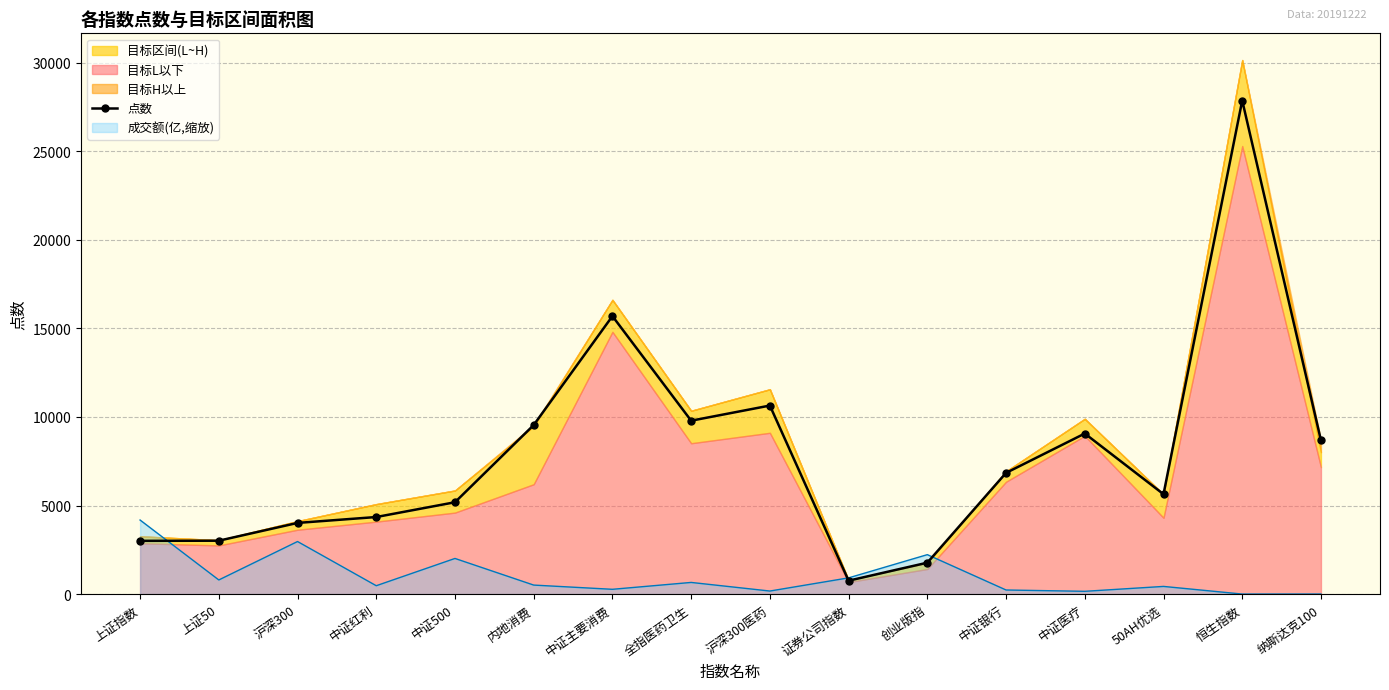

What is the difference between the maximum and minimum values?

27115.6